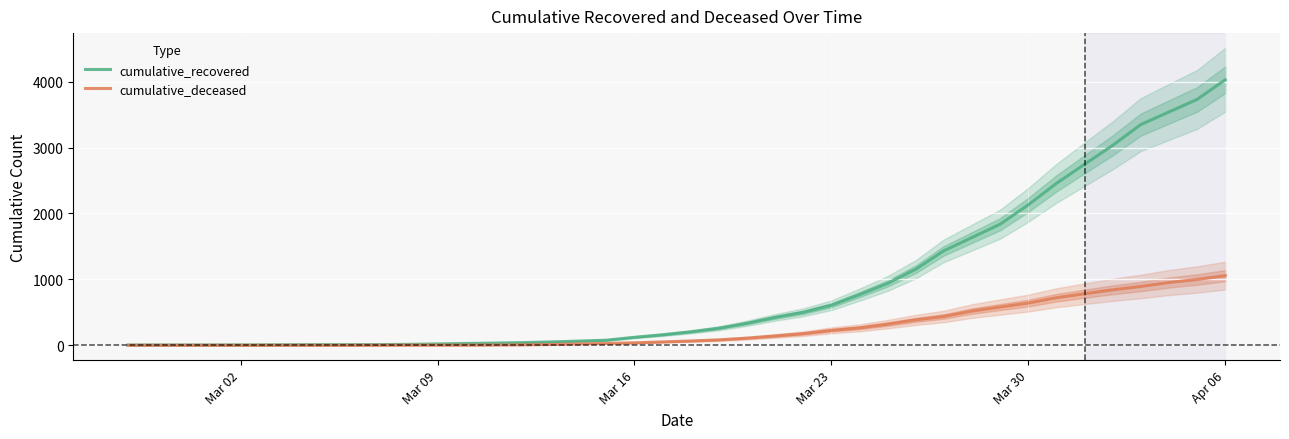

At which label does cumulative_recovered reach its peak?

Apr 06